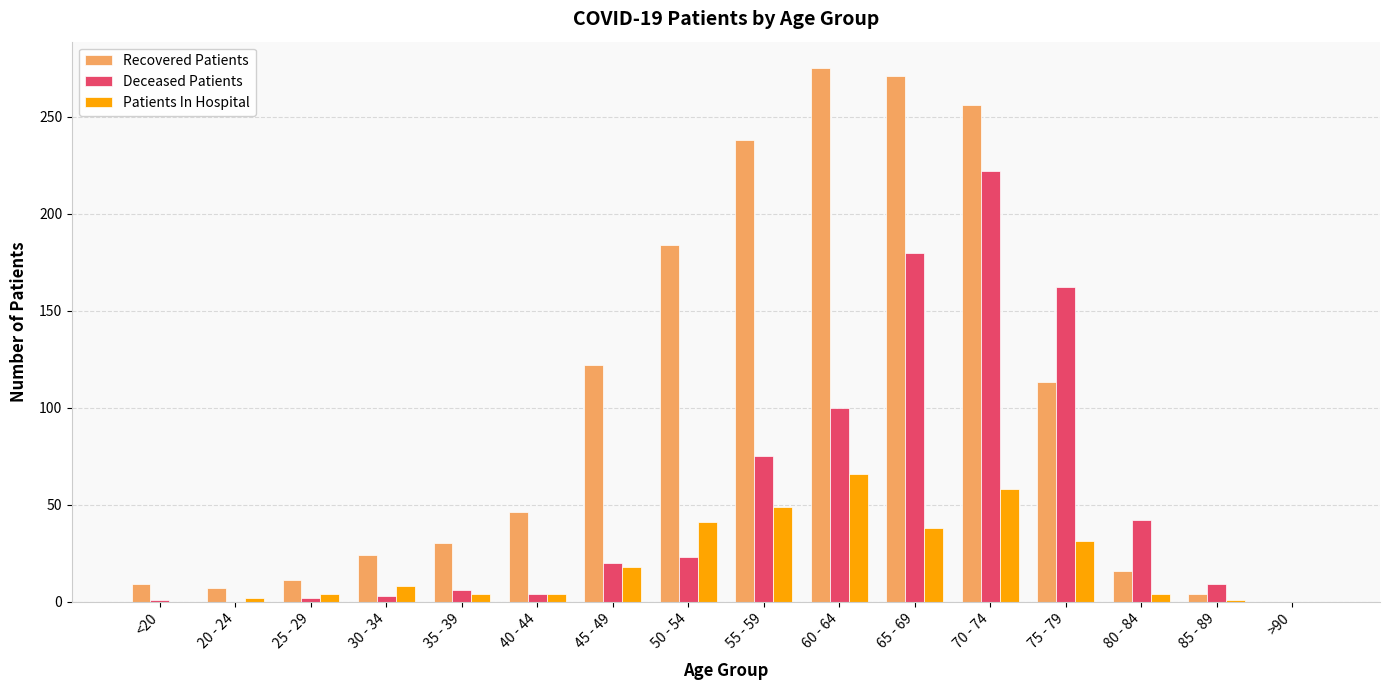

Between 80 - 84 and >90, which series saw the biggest shift?

Deceased Patients